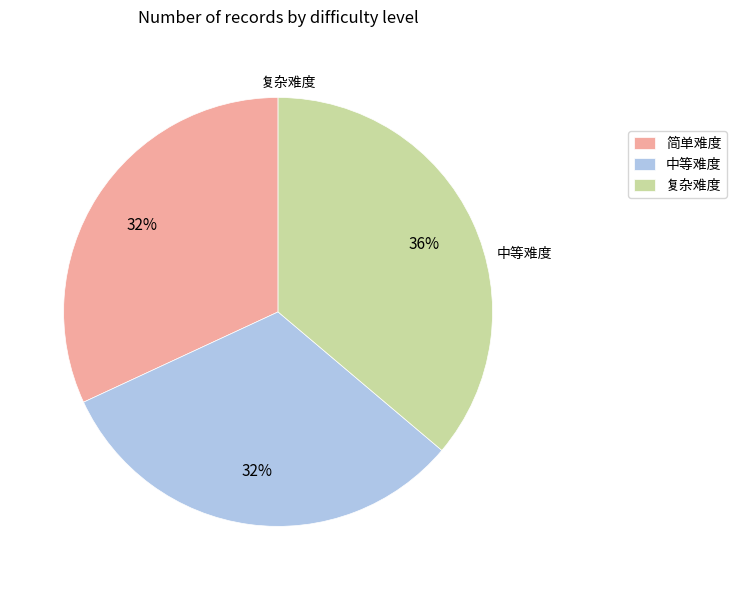

Which category has the biggest portion of the pie?

复杂难度